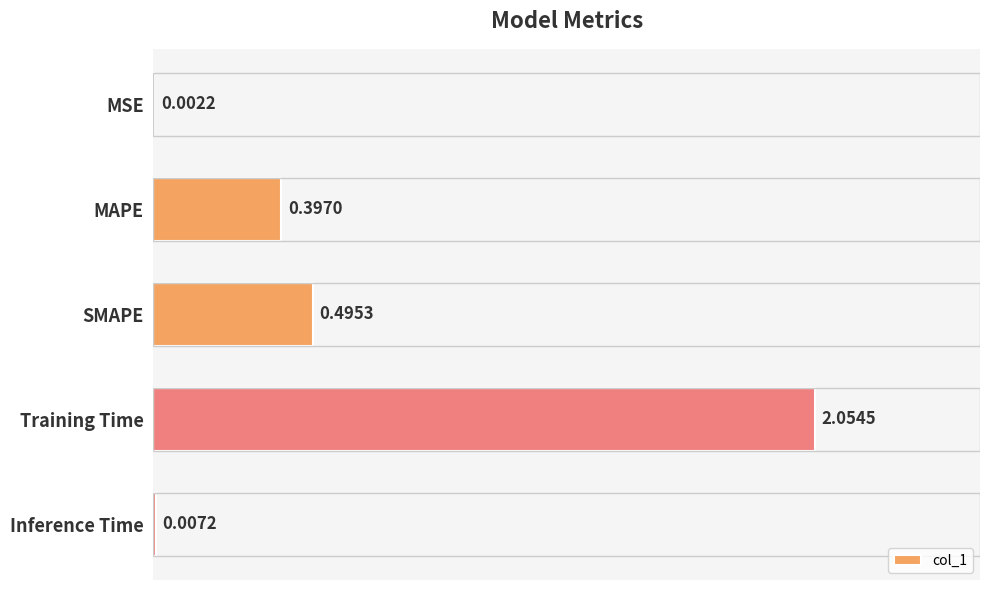

At which label is the value closest to 1?

SMAPE